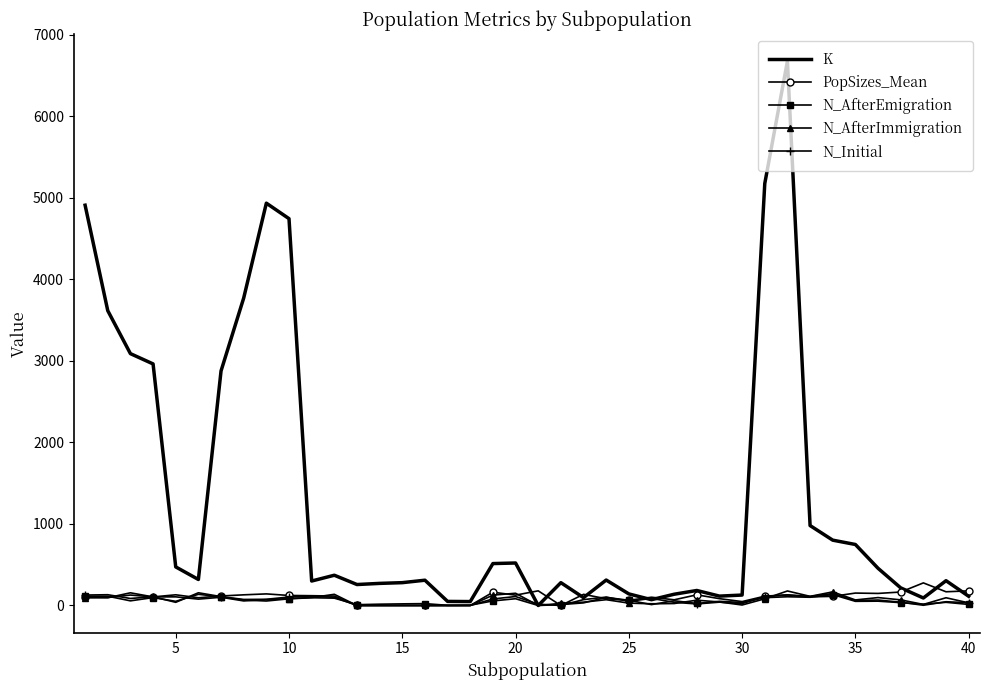

Which series has the widest spread of values?

K